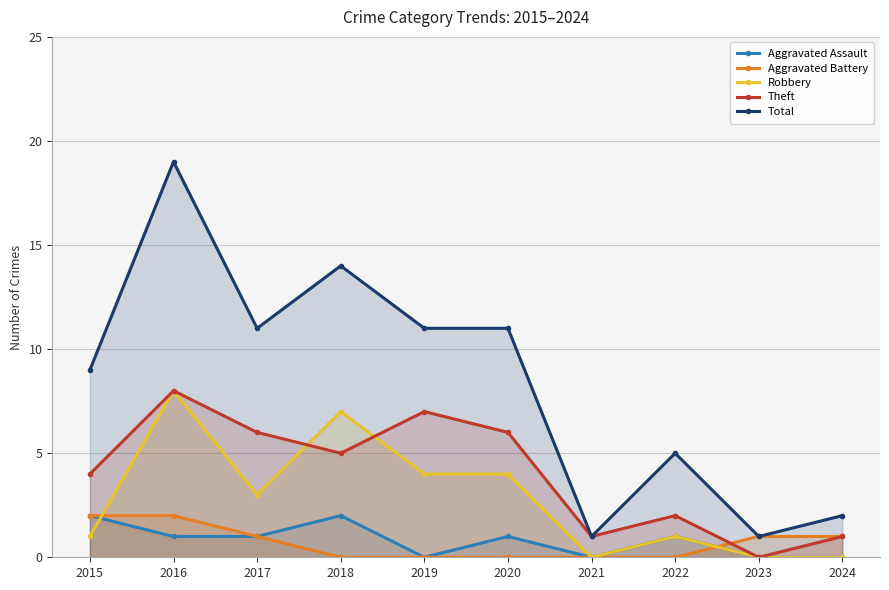

Which series has the largest total across all categories?

Total